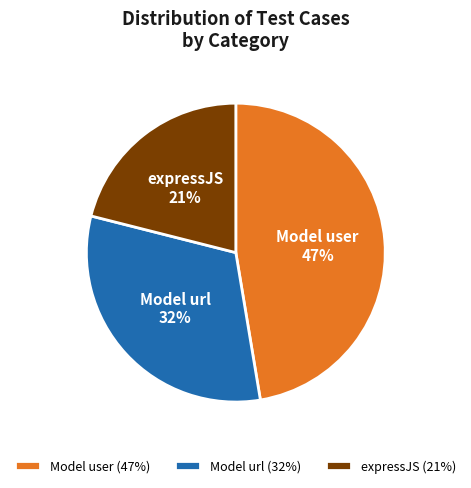

What is the ratio of the value at Model user to the value at expressJS?

2.2